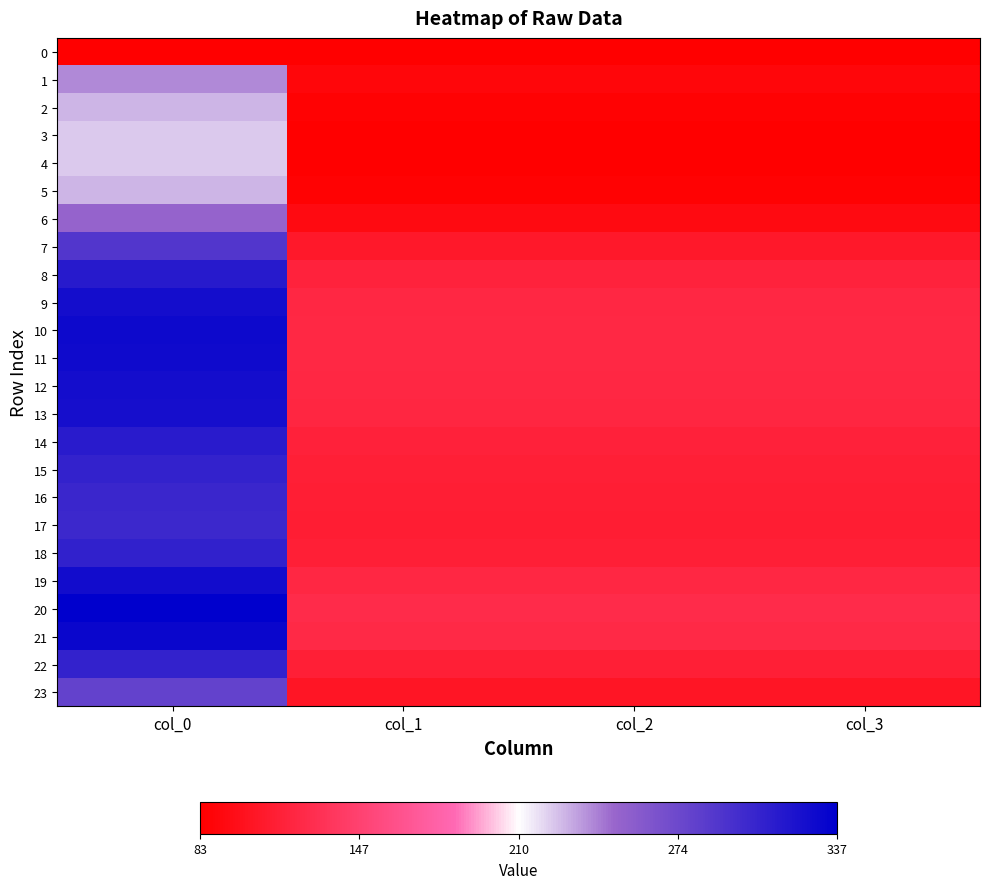

Which has a higher value, col_3 or col_2?

col_3